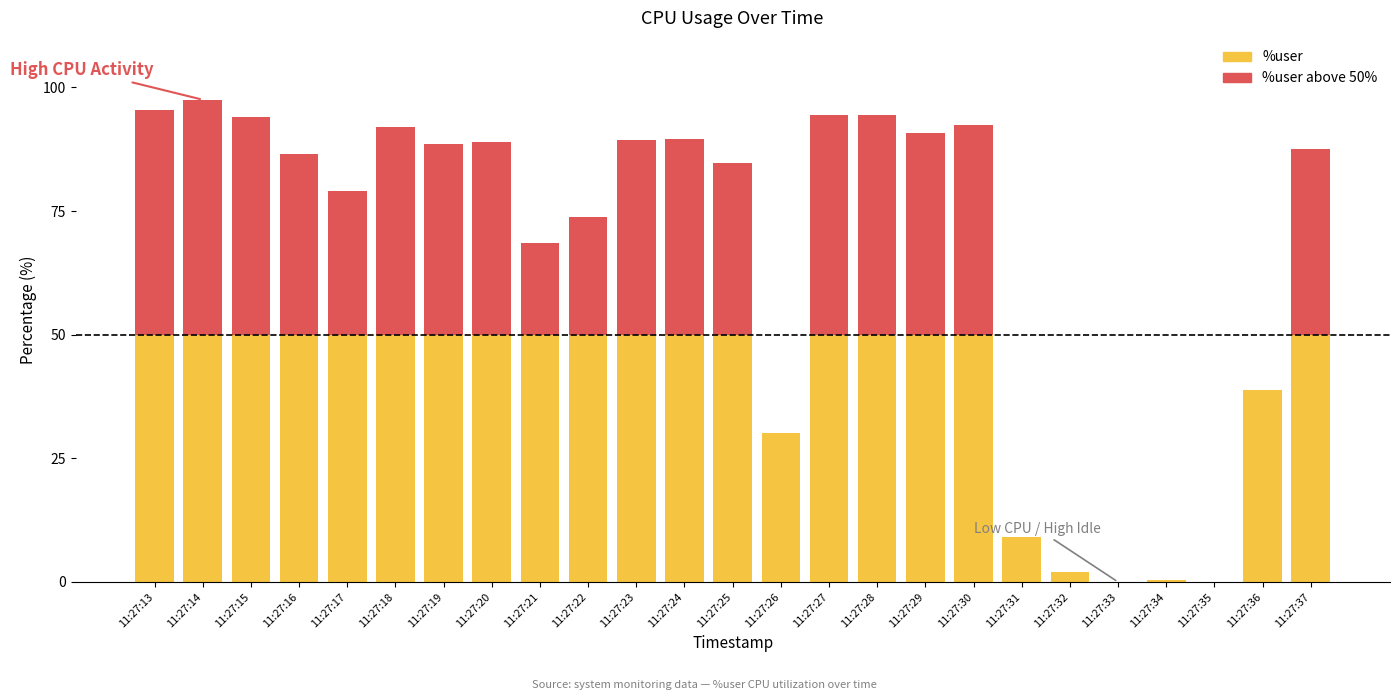

Reading left to right, extract all data points from this chart.

%user: 95.5	97.5	94.0	86.5	79.0	91.9	88.5	88.9	68.5	73.8	89.3	89.6	84.8	30.1	94.5	94.5	90.8	92.4	9.0	2.0	0.0	0.5	0.0	38.8	87.4
%user (above 50%): 45.5	47.5	44.0	36.5	29.0	41.9	38.5	38.9	18.5	23.8	39.3	39.6	34.8	0.0	44.5	44.5	40.8	42.4	0.0	0.0	0.0	0.0	0.0	0.0	37.4